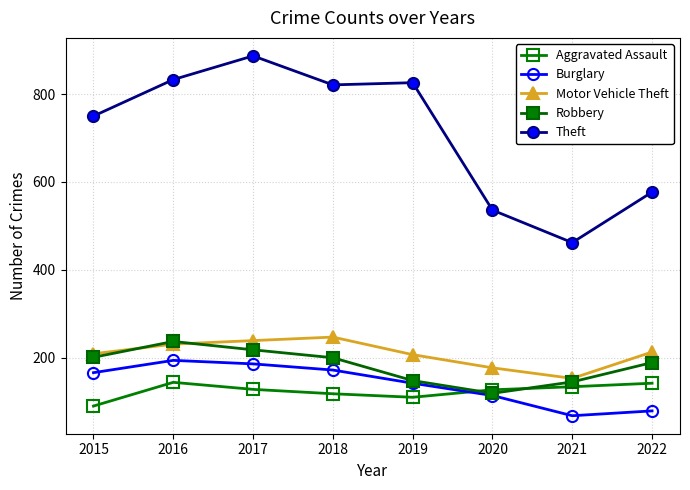

What is the difference between the highest and lowest values at 2021?

394